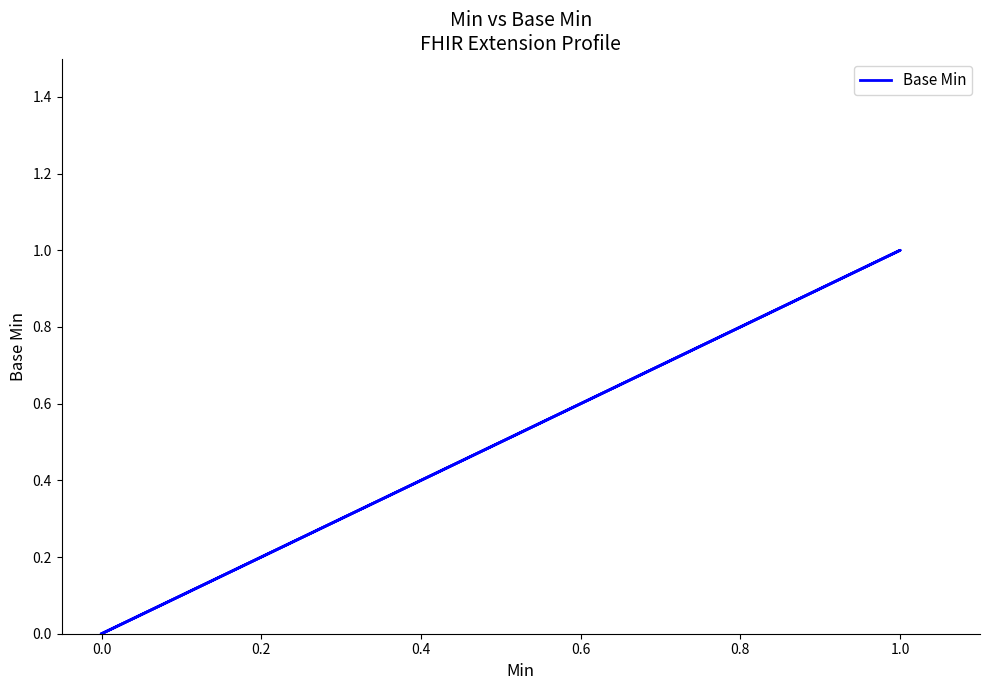

Count the number of categories in the chart.

5